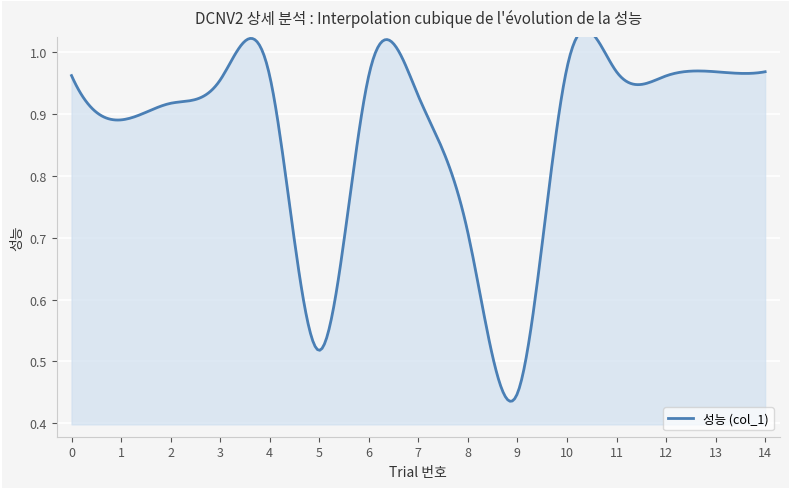

At which label is the value closest to 0?

9